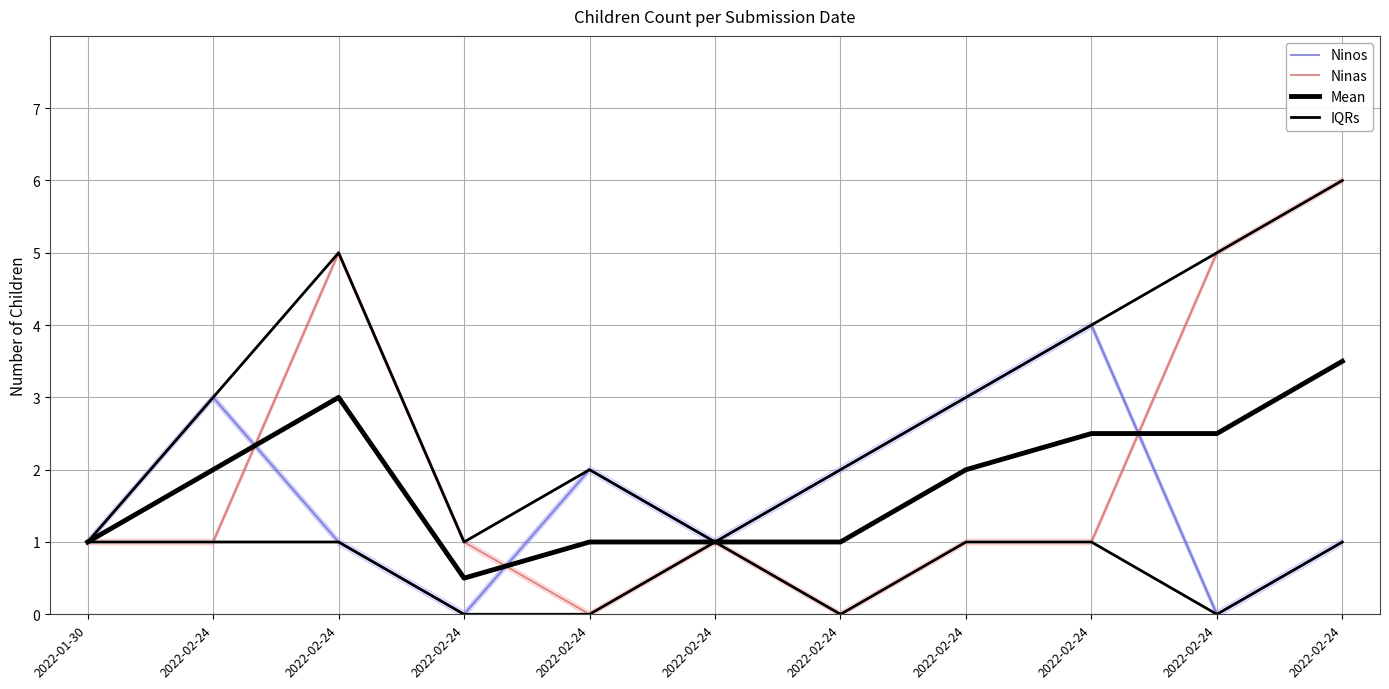

True or false: IQRs has more than 1 points higher than both neighbors.

True